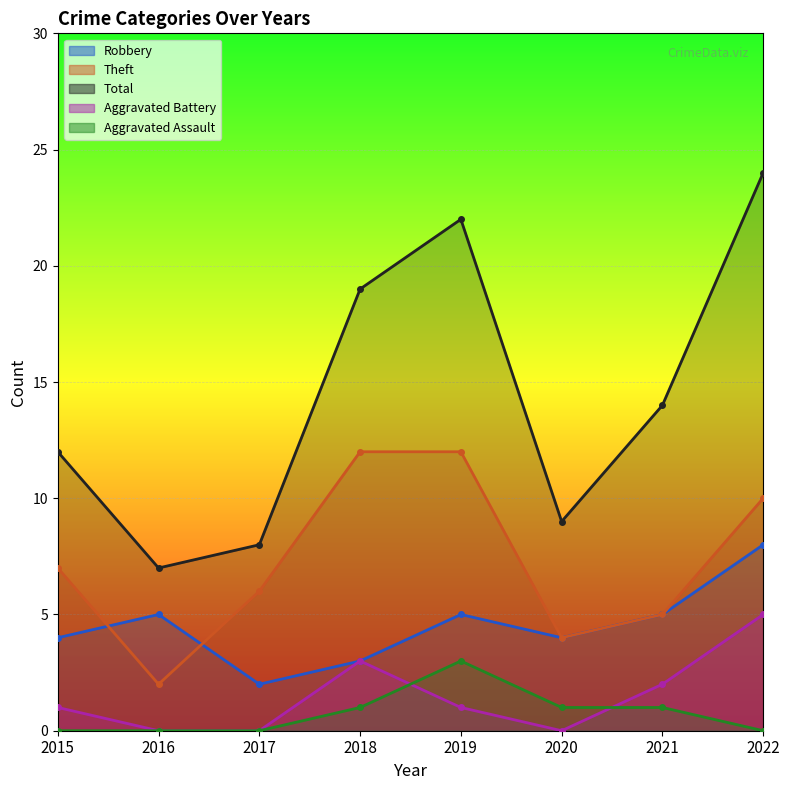

Reading left to right, what are all the values shown in this chart?

Robbery: 4	5	2	3	5	4	5	8
Theft: 7	2	6	12	12	4	5	10
Total: 12	7	8	19	22	9	14	24
Aggravated Battery: 1	0	0	3	1	0	2	5
Aggravated Assault: 0	0	0	1	3	1	1	0